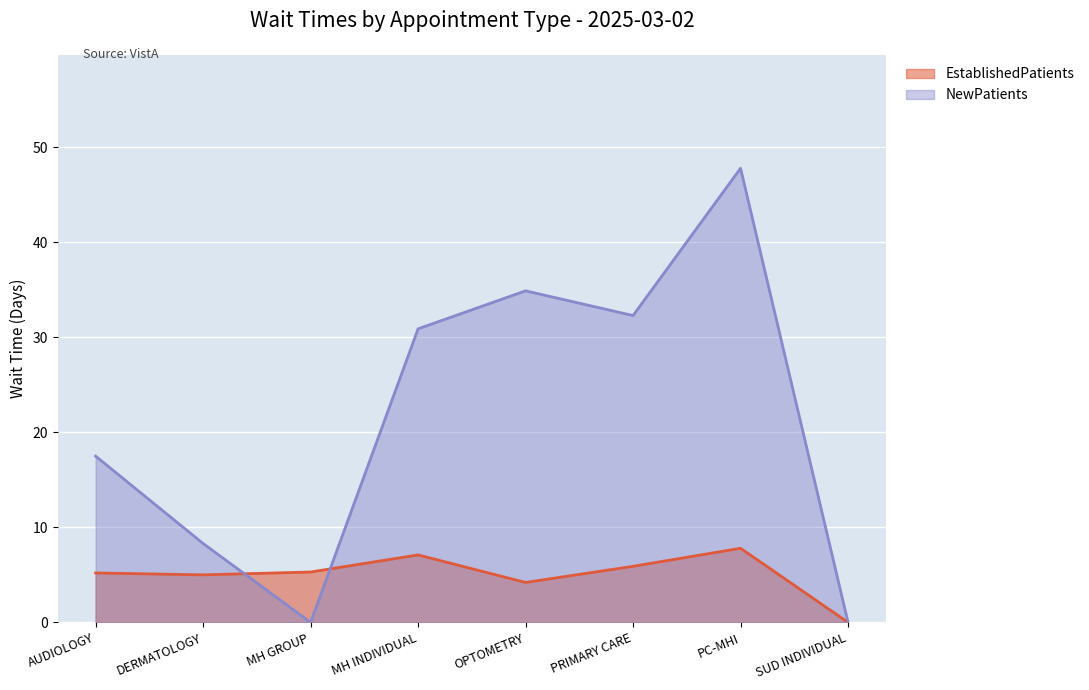

Rank the series by their maximum value, from lowest to highest.

EstablishedPatients, NewPatients